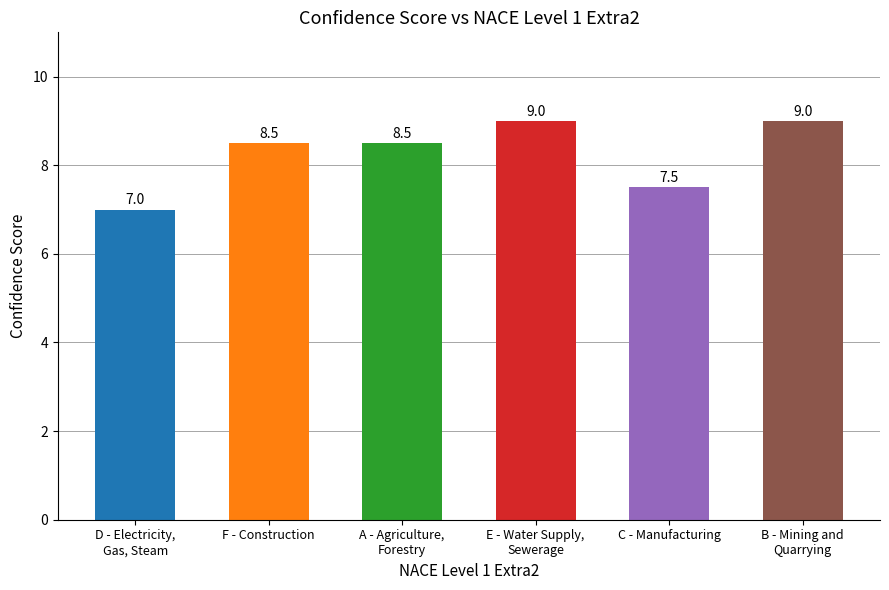

What is the maximum value shown in the chart?

9.0